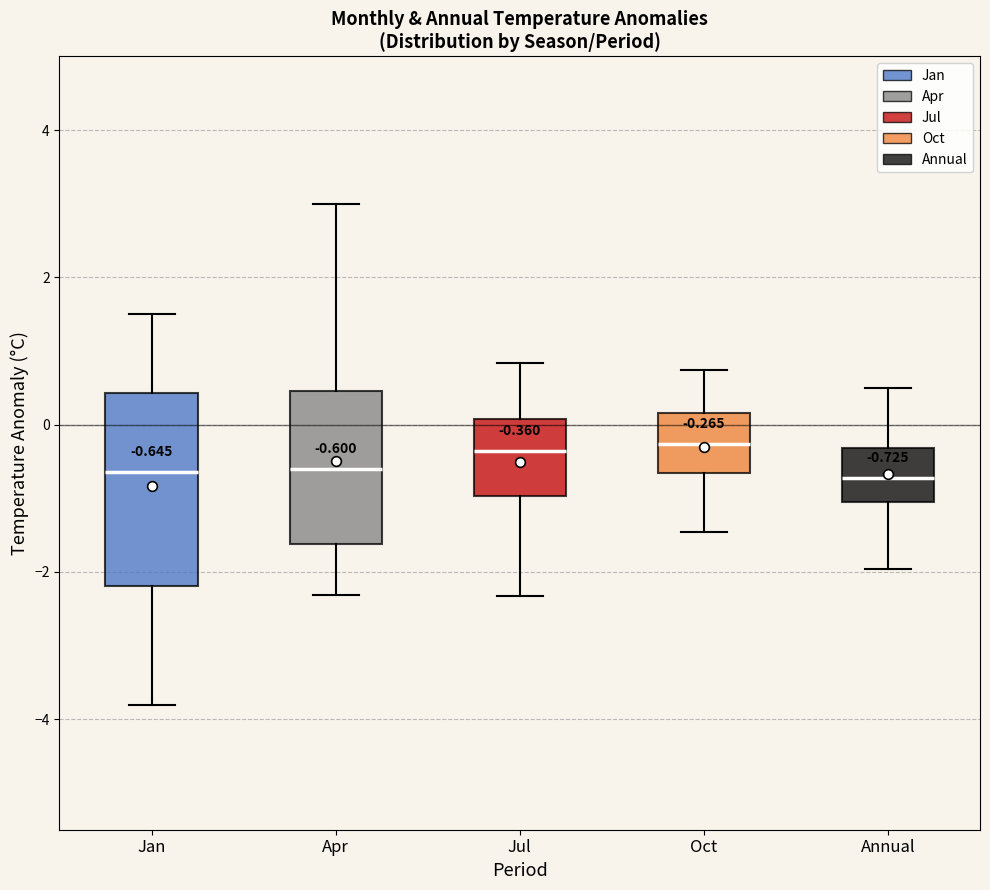

Comparing the boxes themselves (not the whiskers), which one is the tallest?

Jan